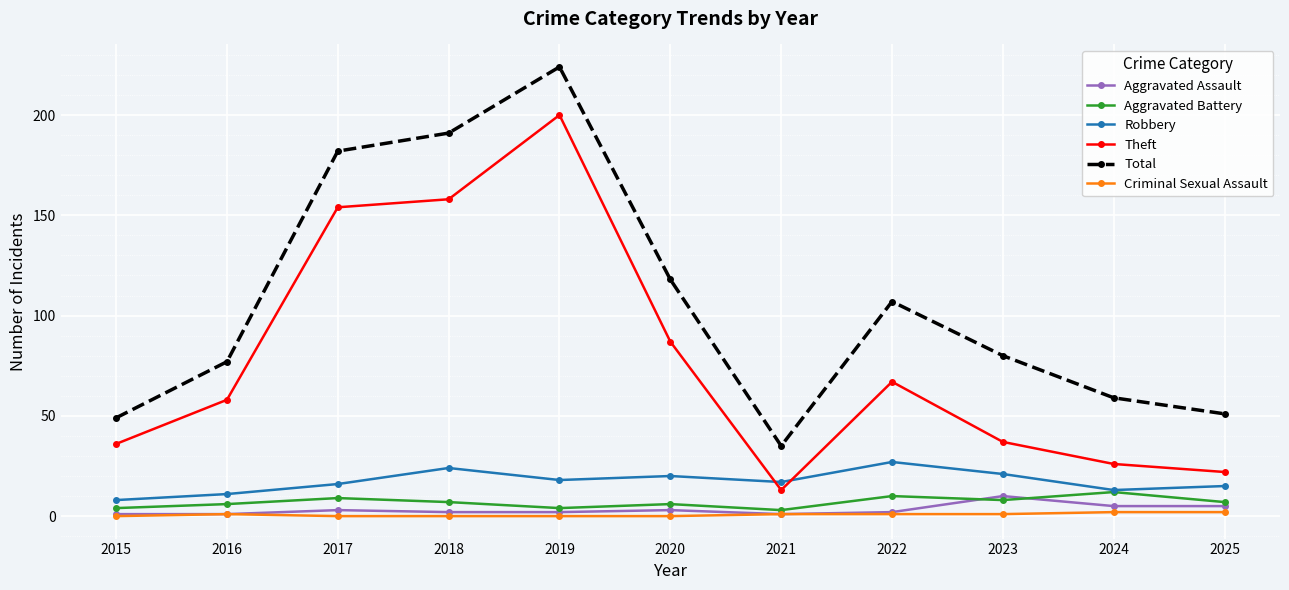

True or false: Aggravated Assault and Robbery cross at least once.

False